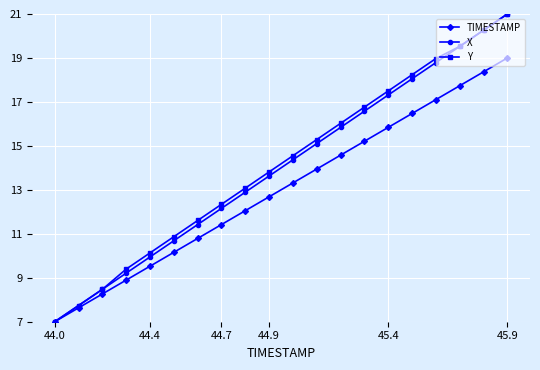

What is the maximum value for TIMESTAMP?

19.0